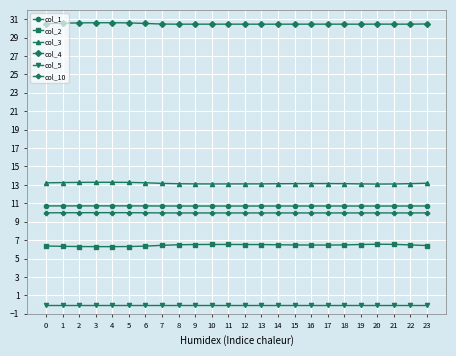

Does the chart have visible grid lines?

Yes